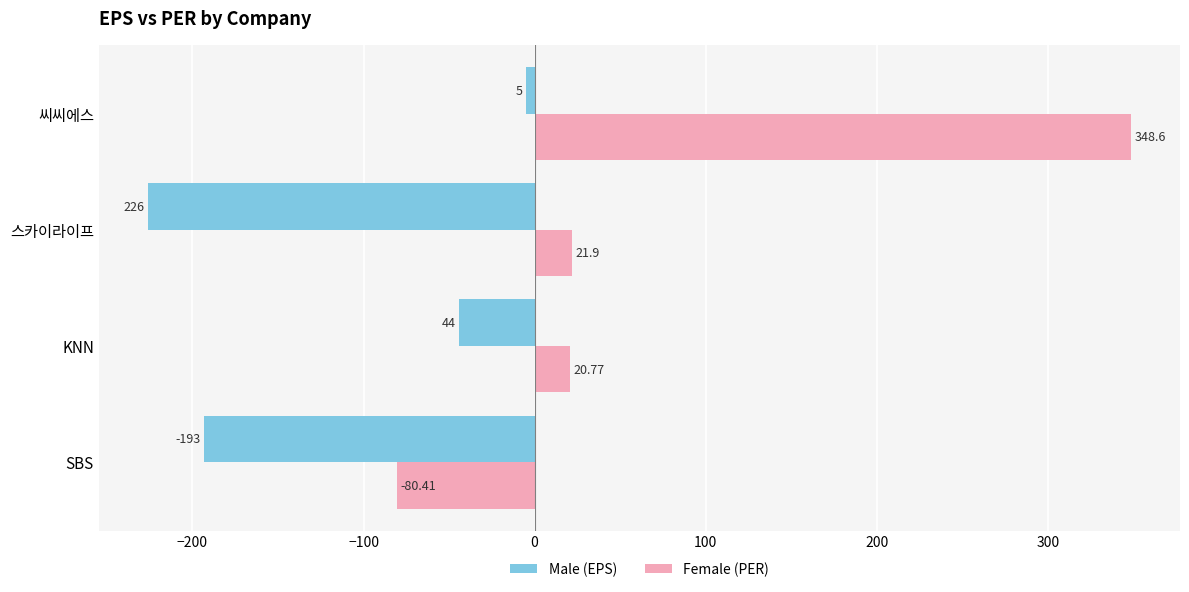

Between SBS and 씨씨에스, which series saw the biggest shift?

Female (PER)